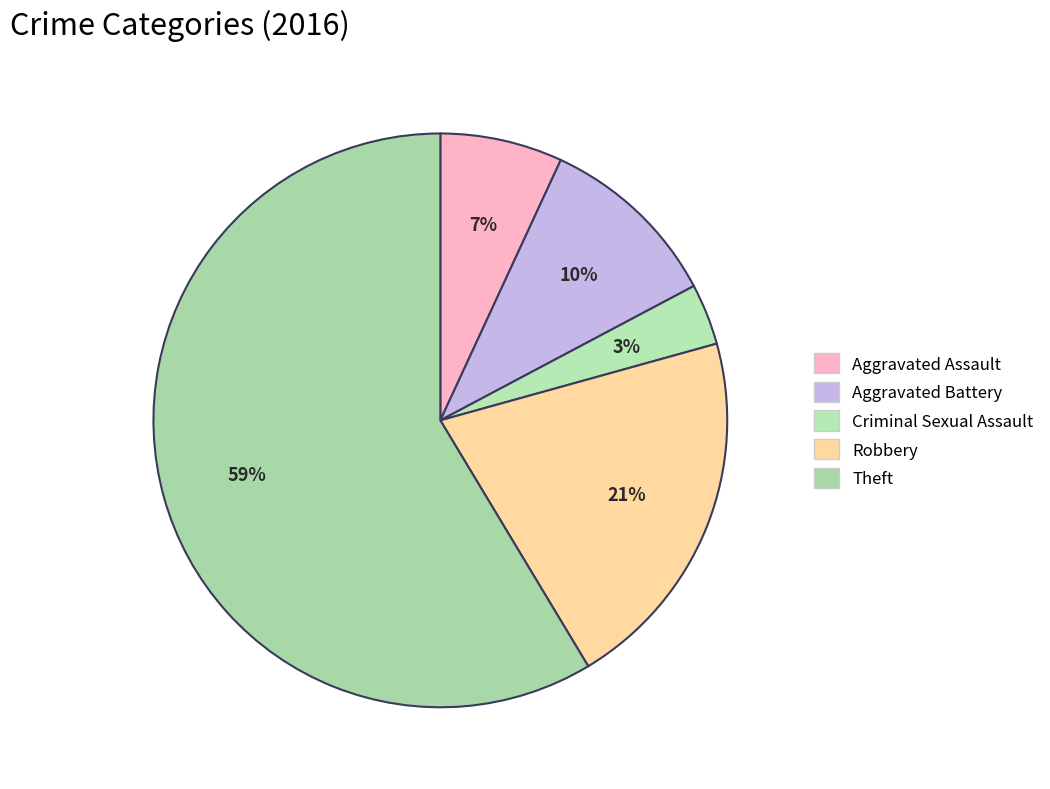

What is the smallest slice in the pie chart?

Criminal Sexual Assault